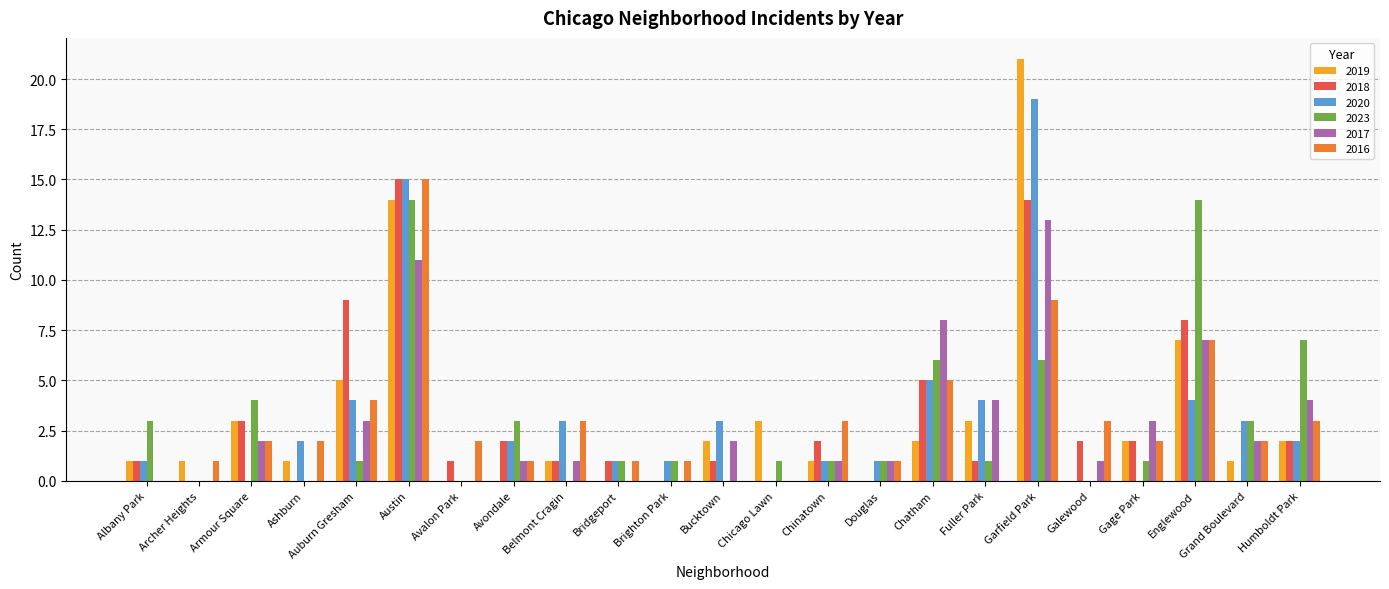

What is the total value across all series at Austin?

84